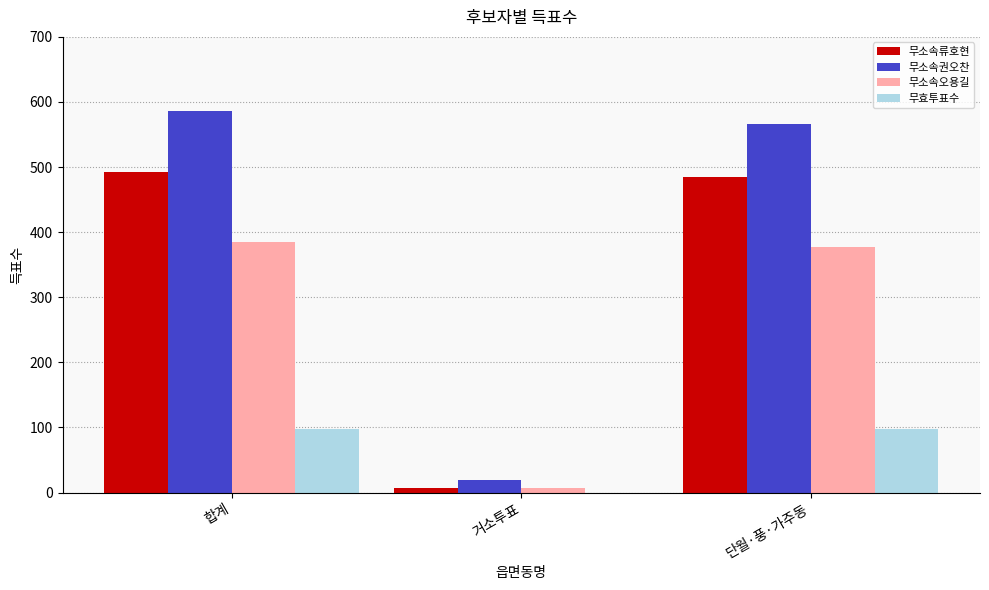

What is the greatest value displayed?

586